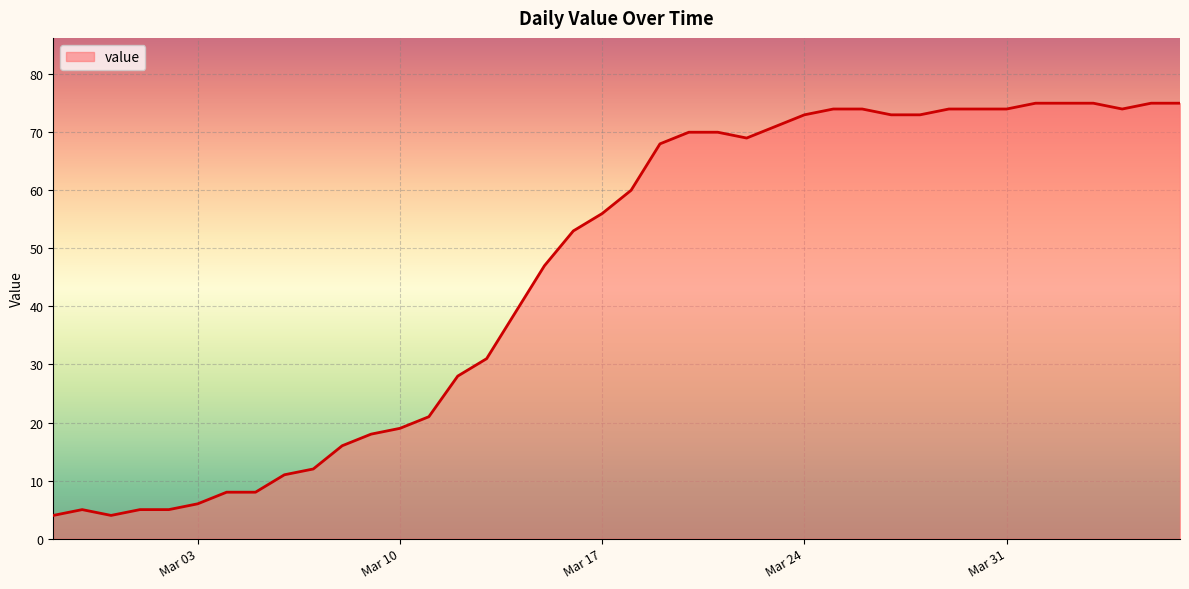

What is the minimum value shown in the chart?

4